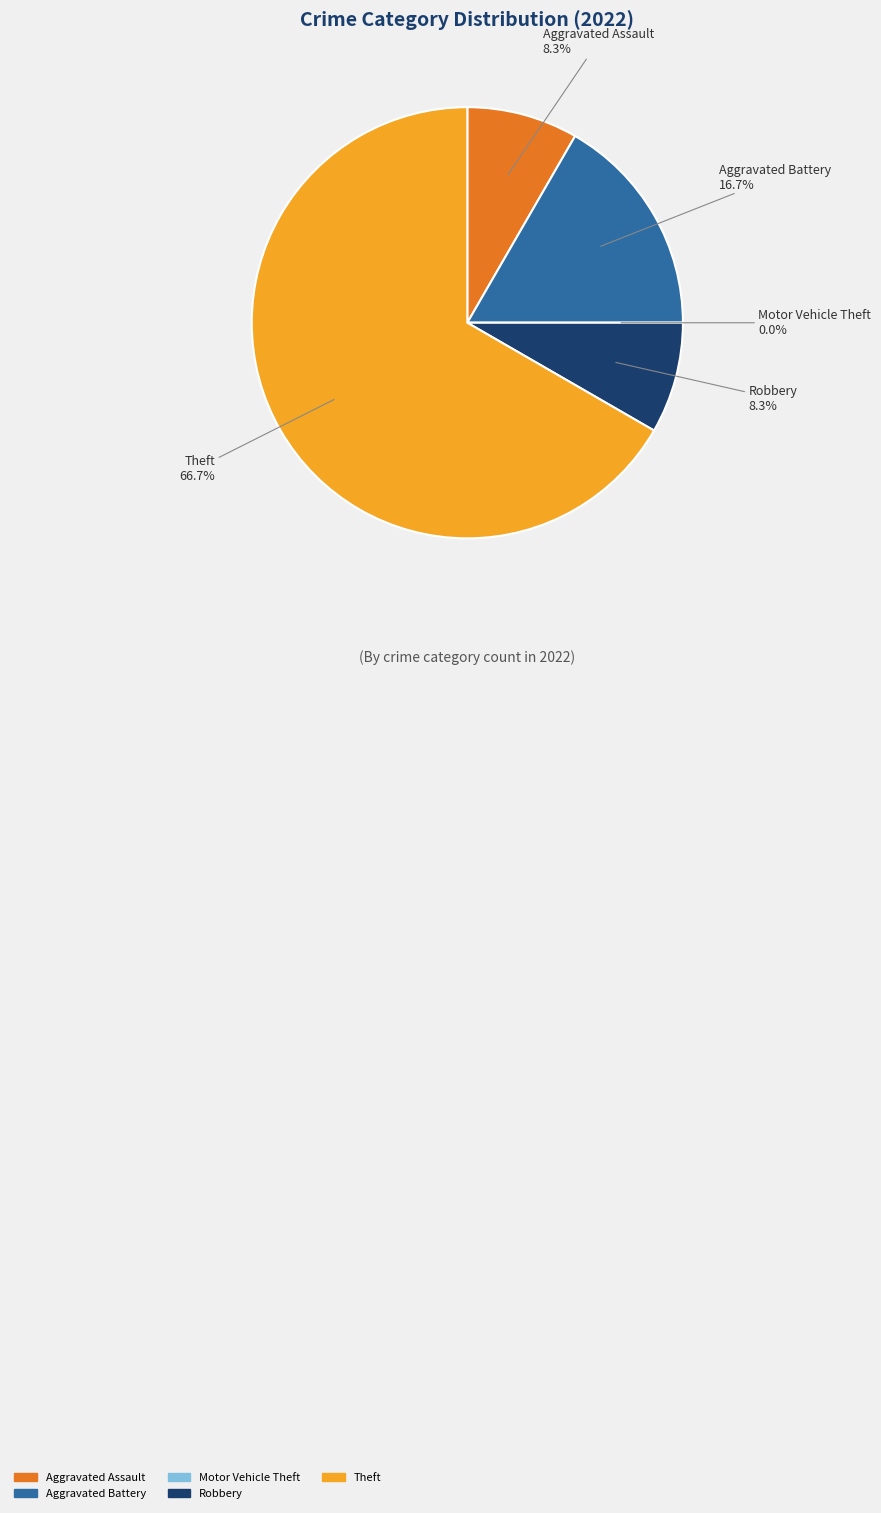

To the nearest percent, what is the combined percentage of Motor Vehicle Theft and Aggravated Assault?

8%